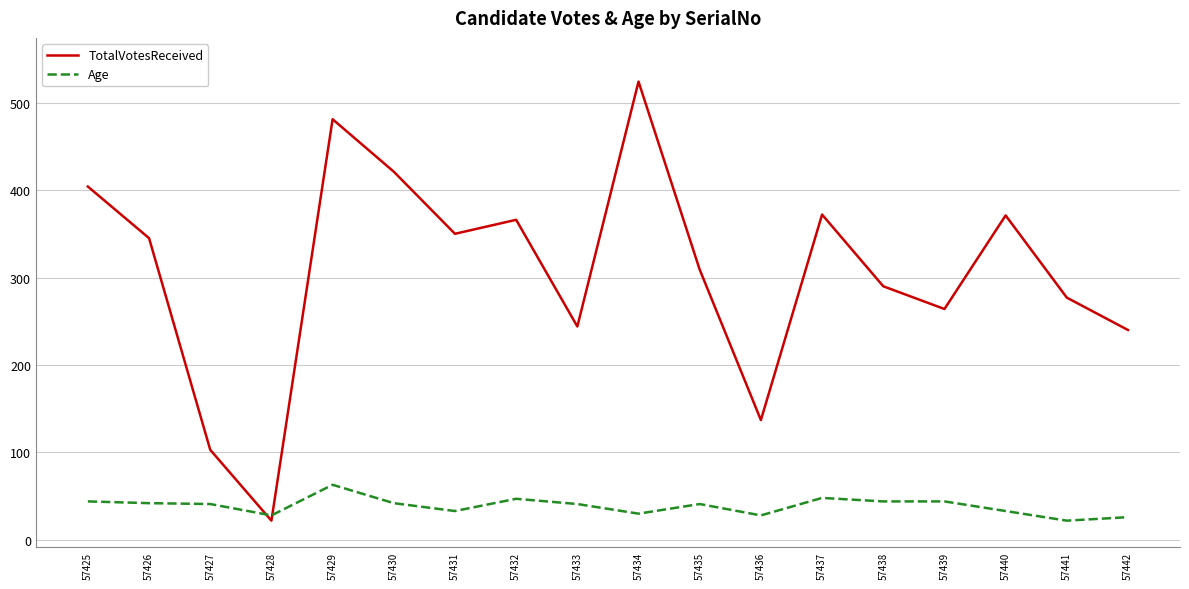

What is the difference between the highest and lowest values at 57441?

255